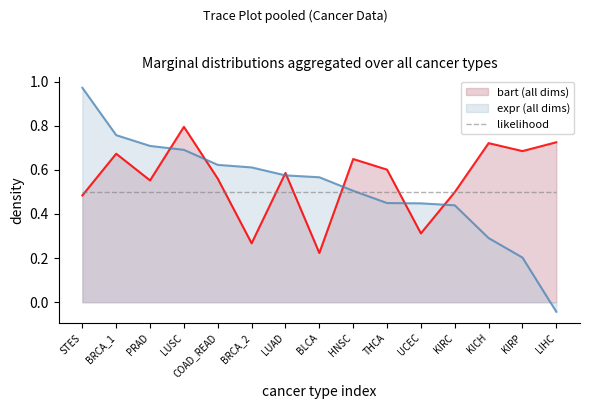

Which series has the largest range (max minus min)?

expr (all dims)